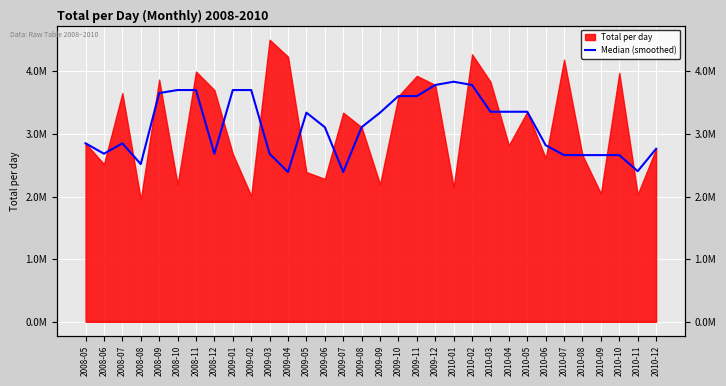

The value at 2010-08 is 663356.2. True or false?

False